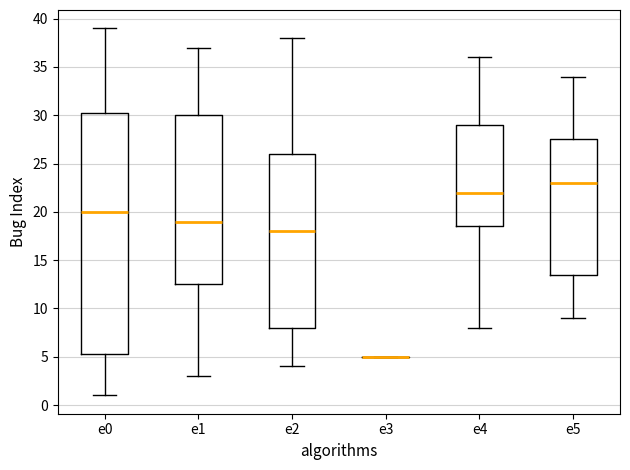

Reading left to right, transcribe this box plot: for each box, give where its median line is, the range the box spans, and where its two whiskers end, as read against the y-axis. The values are not printed on the chart, so give them approximately, as read against the axis.

e0: median 20.0, box 5.5 to 30.5, whiskers 1.0 to 39.0
e1: median 19.0, box 12.5 to 30.0, whiskers 3.0 to 37.0
e2: median 18.0, box 8.0 to 26.0, whiskers 4.0 to 38.0
e3: box collapsed to a line at 5.0, whiskers 5.0 to 5.0
e4: median 22.0, box 18.5 to 29.0, whiskers 8.0 to 36.0
e5: median 23.0, box 13.5 to 27.5, whiskers 9.0 to 34.0